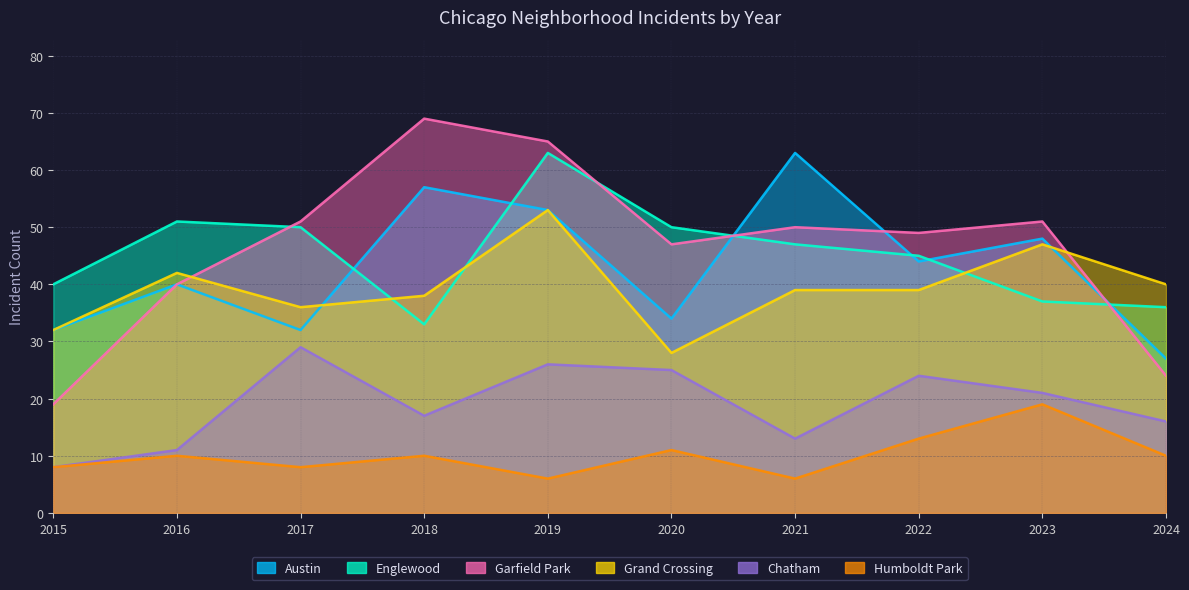

Which series changed the most between 2017 and 2020?

Grand Crossing